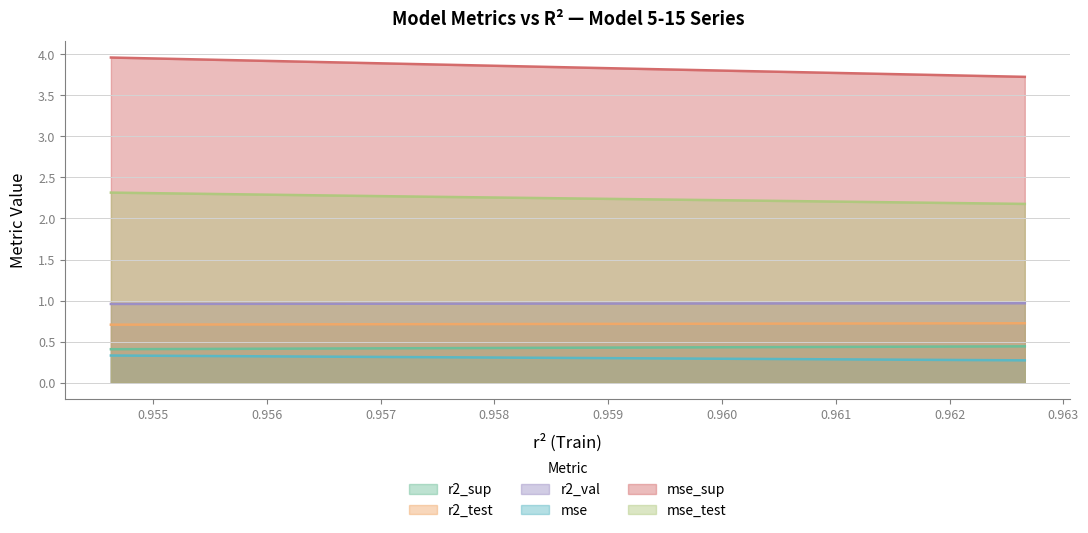

What is the smallest value displayed?

0.3